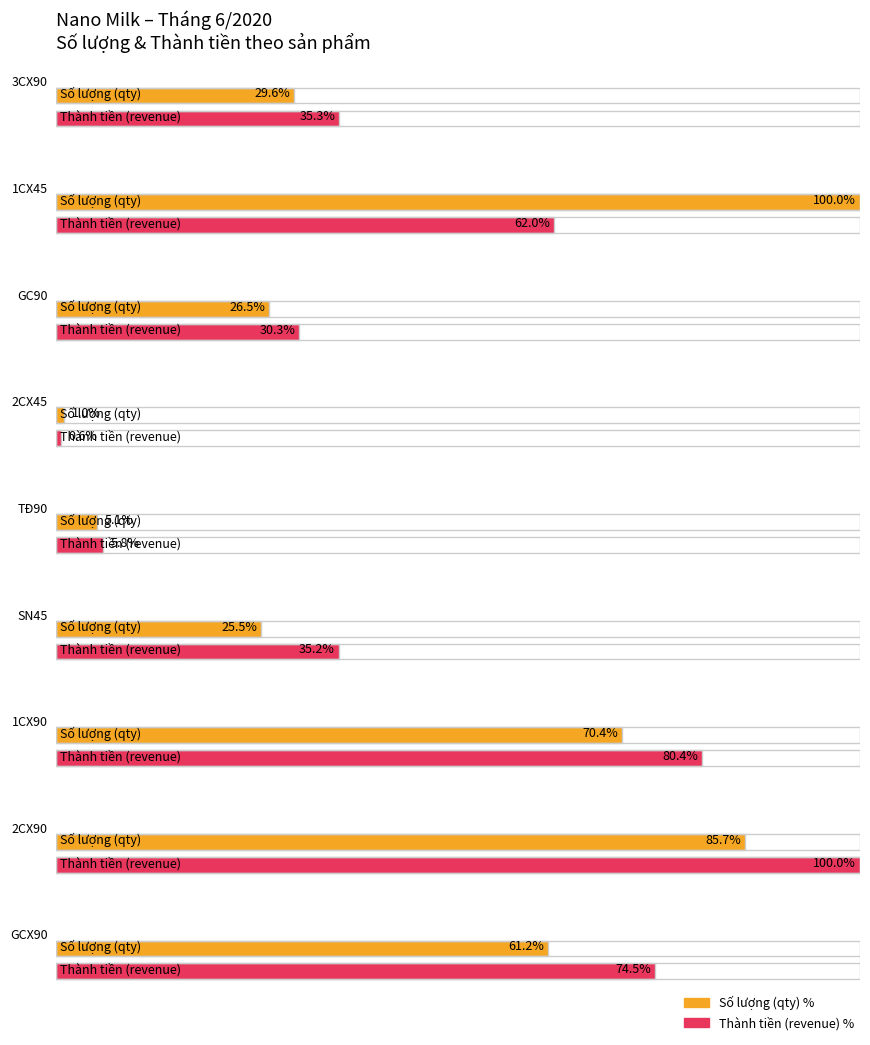

Which series has the largest range (max minus min)?

THÀNH TIỀN